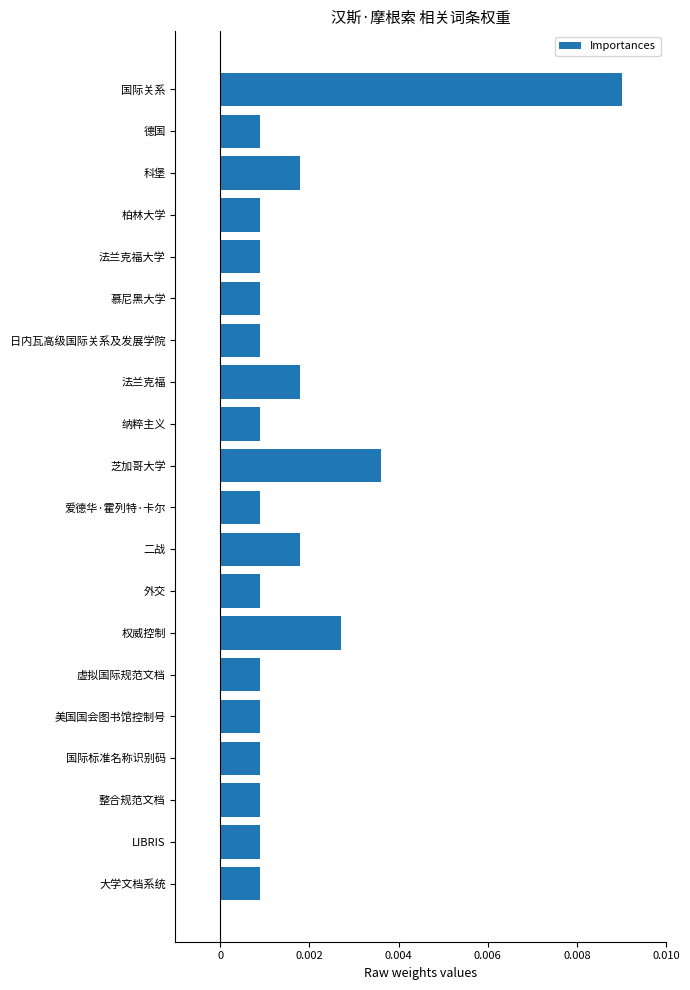

Which label corresponds to the largest value in the chart?

国际关系